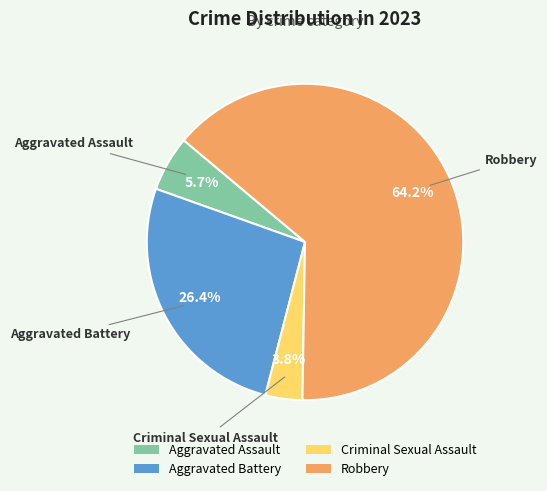

To the nearest percent, what is the difference between the largest and smallest slice percentages?

60%